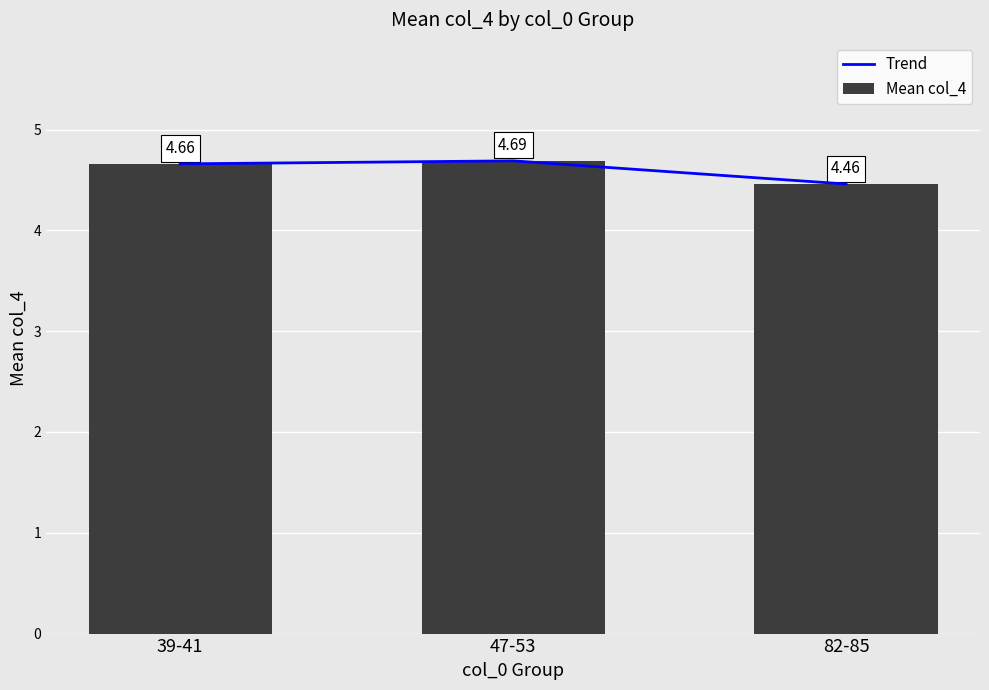

How many Mean col_4 values are between 4 and 5?

3